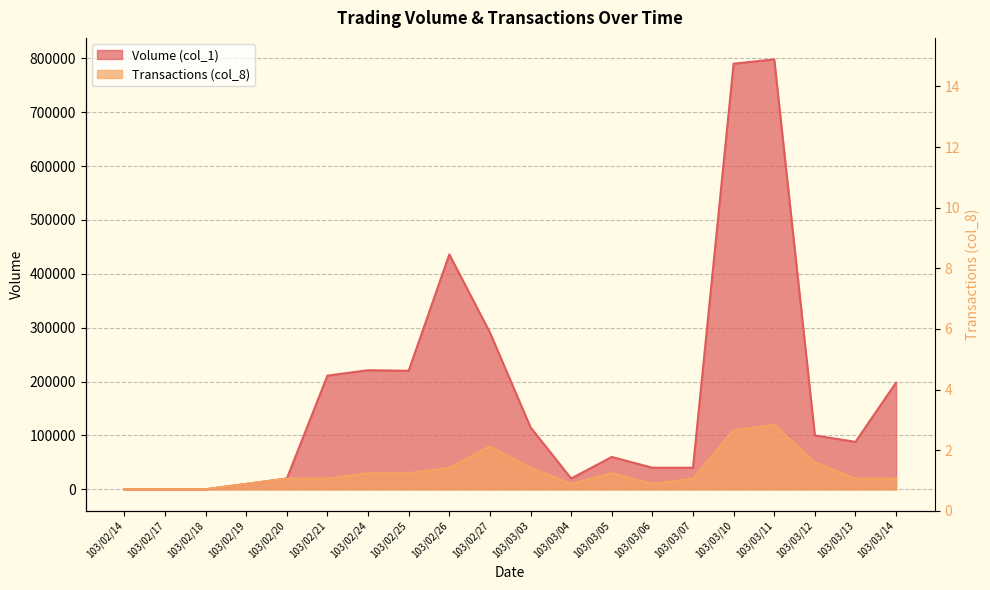

List the labels in order of Volume (col_1) value, largest first.

103/03/11, 103/03/10, 103/02/26, 103/02/27, 103/02/24, 103/02/25, 103/02/21, 103/03/14, 103/03/03, 103/03/12, 103/03/13, 103/03/05, 103/03/06, 103/03/07, 103/02/20, 103/03/04, 103/02/19, 103/02/14, 103/02/17, 103/02/18